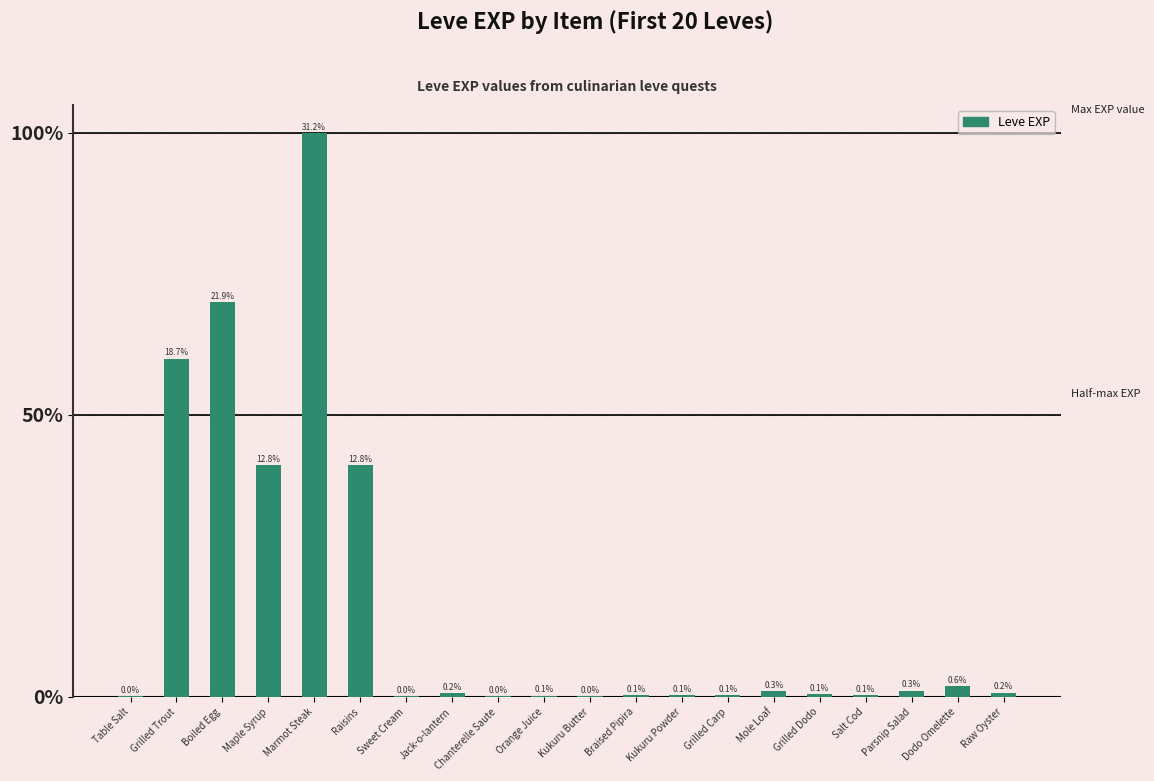

Is it true that the value at Braised Pipira is 1?

False